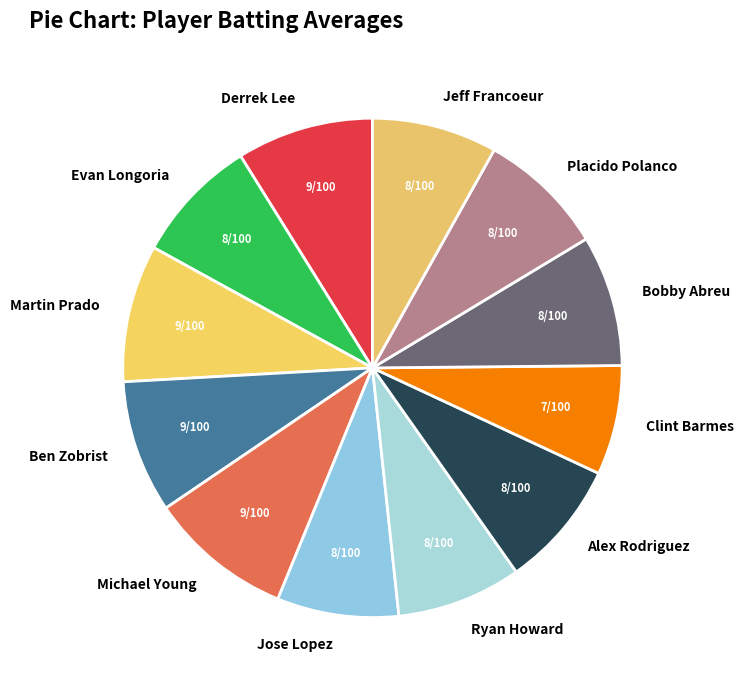

Between Alex Rodriguez and Derrek Lee, which is larger?

Derrek Lee